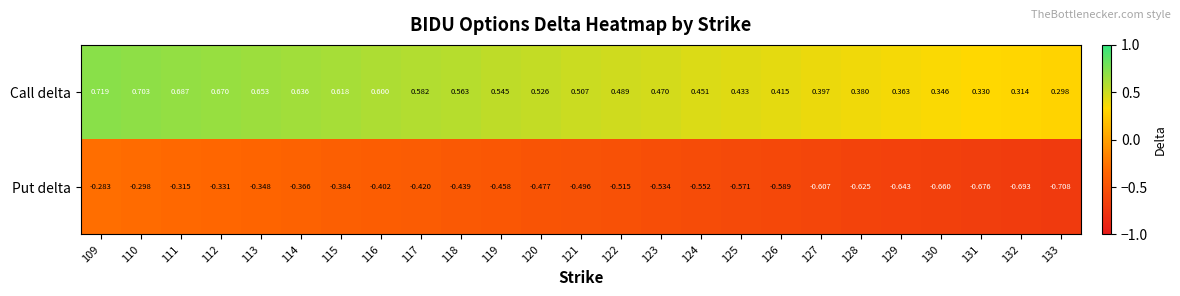

Is the value of Put delta at 115 greater than the value of Call delta at 115?

No